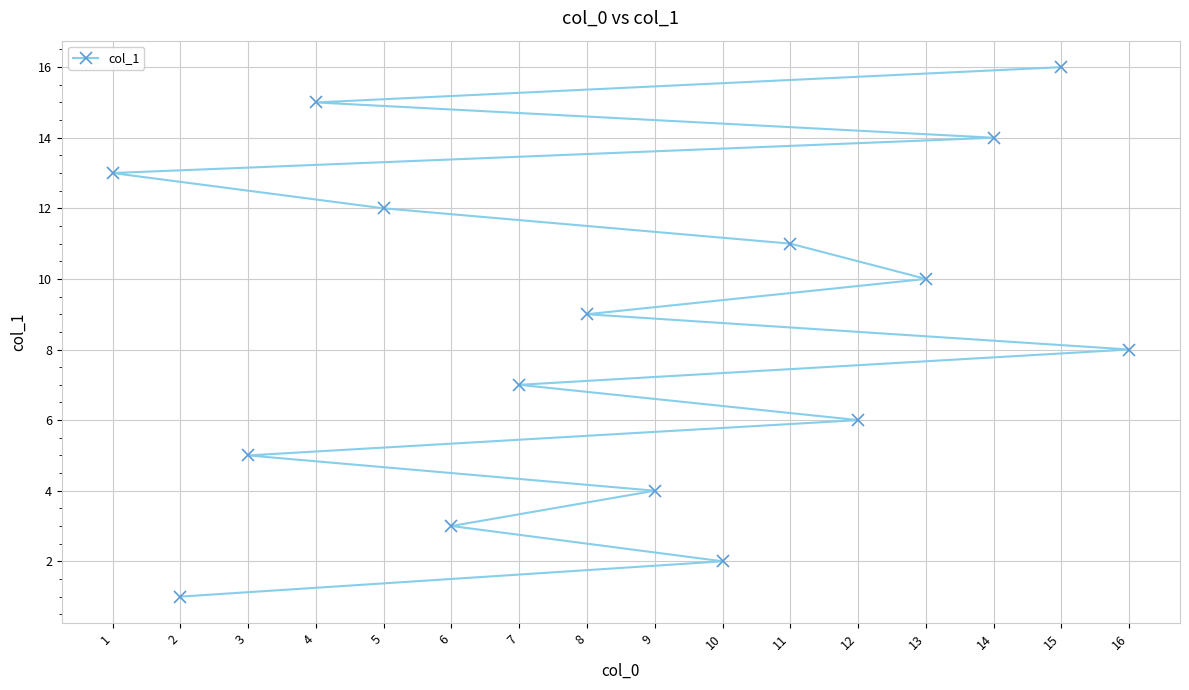

How many categories are shown in the chart?

16